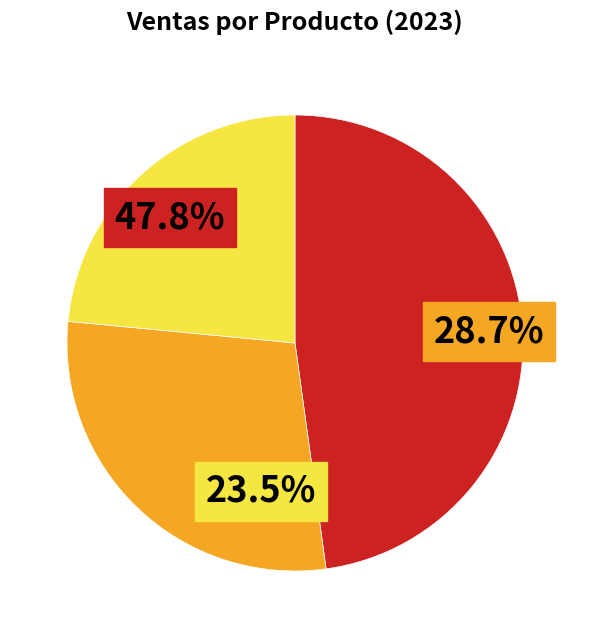

Which has a higher value, Producto/servicio A or Producto/servicio B?

Producto/servicio A